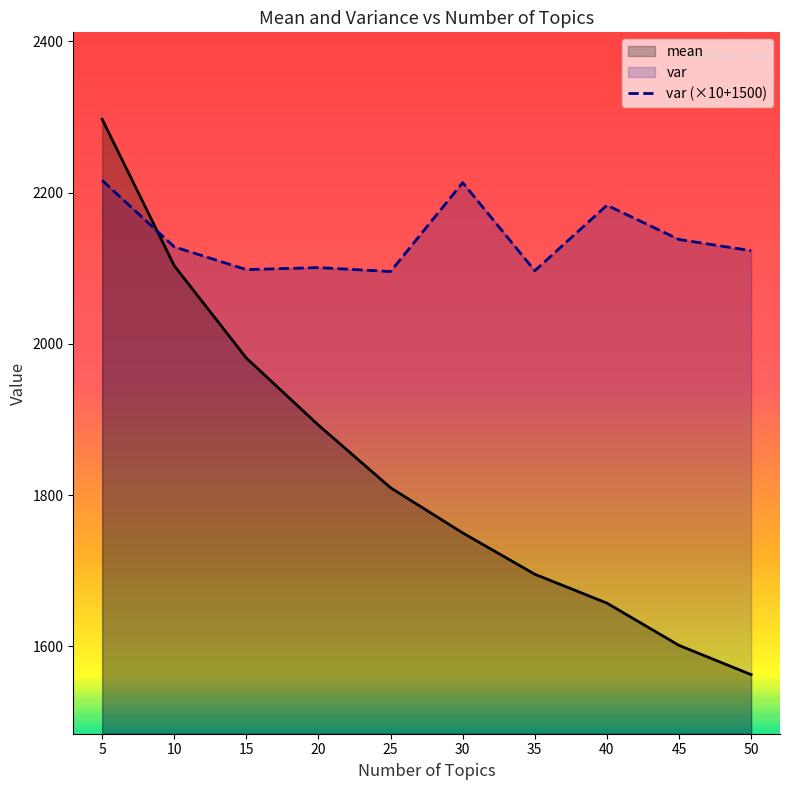

List the series in order of their peak value, highest first.

mean, var (×10+1500)